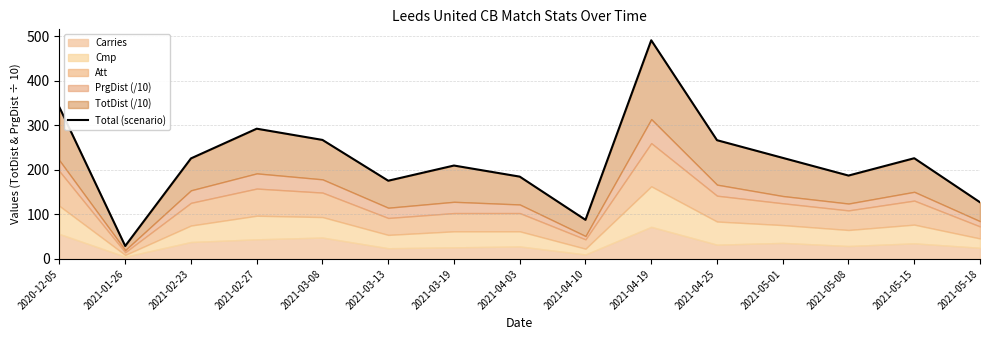

What is the label of the 10th point from the right?

2021-03-13